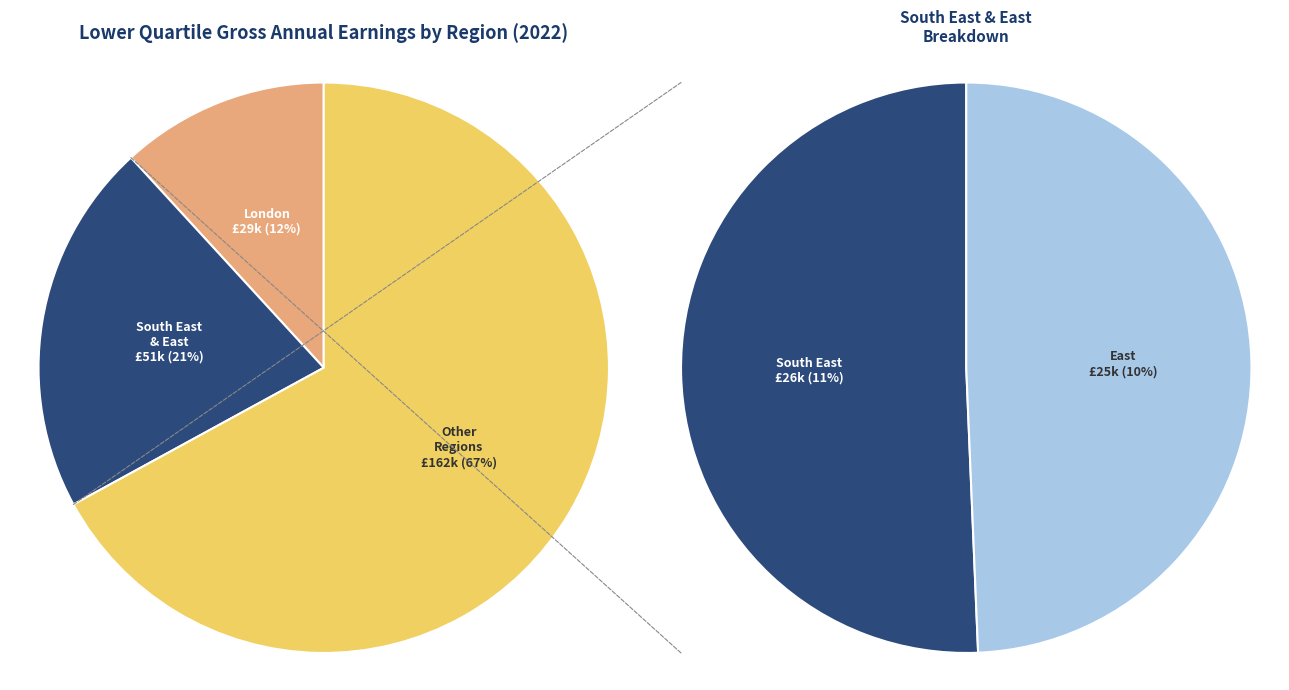

To the nearest percent, what portion does South East represent?

11%